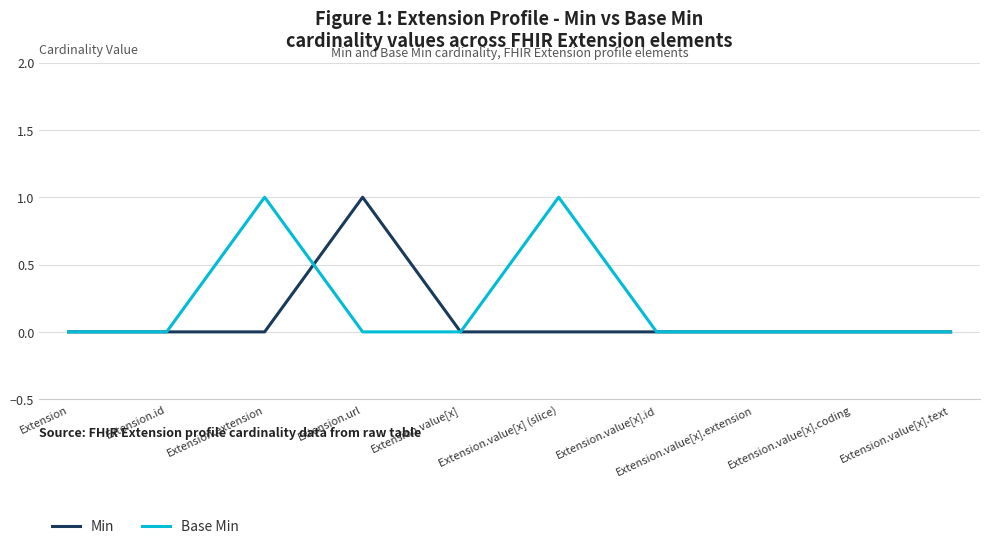

What are all the series names shown in the legend?

Min, Base Min